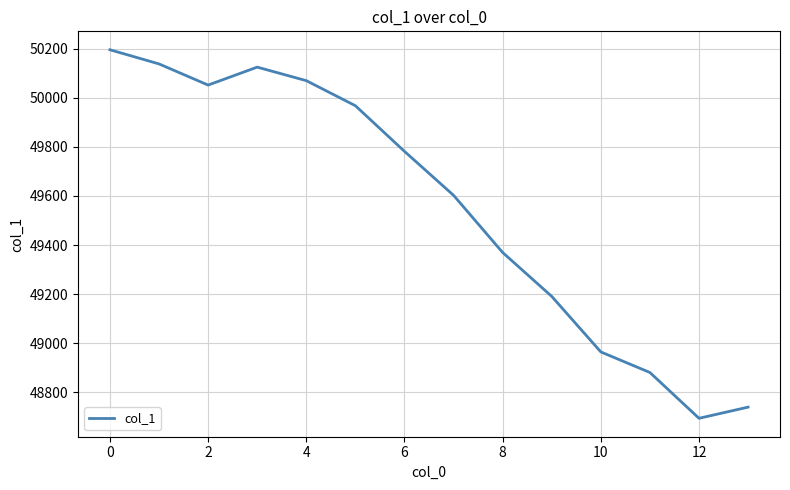

Count the number of categories in the chart.

14